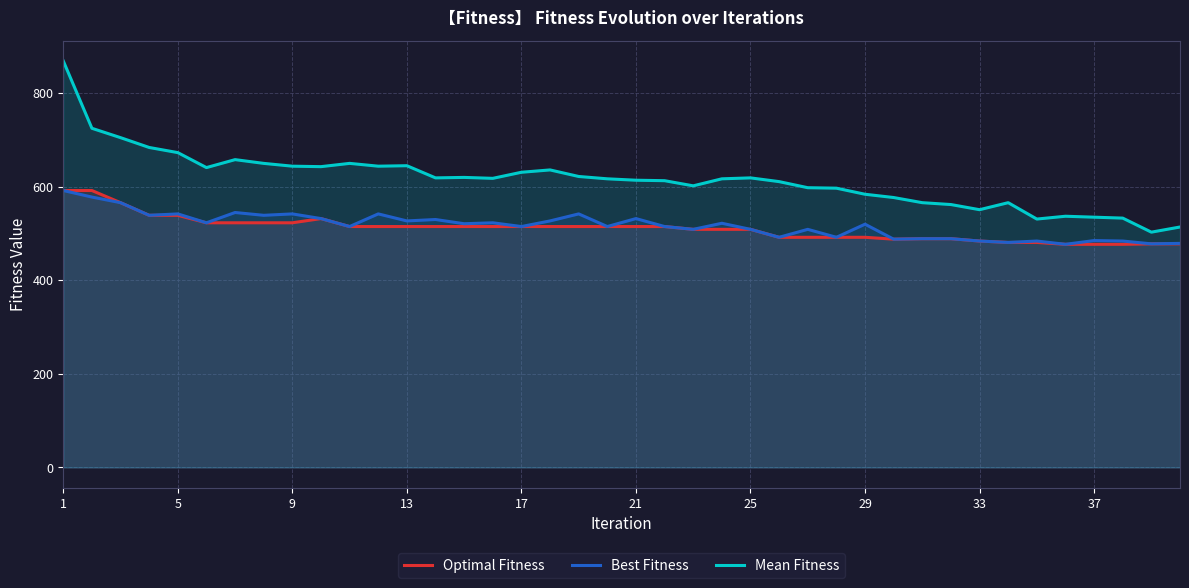

Which series has the largest range (max minus min)?

Mean Fitness